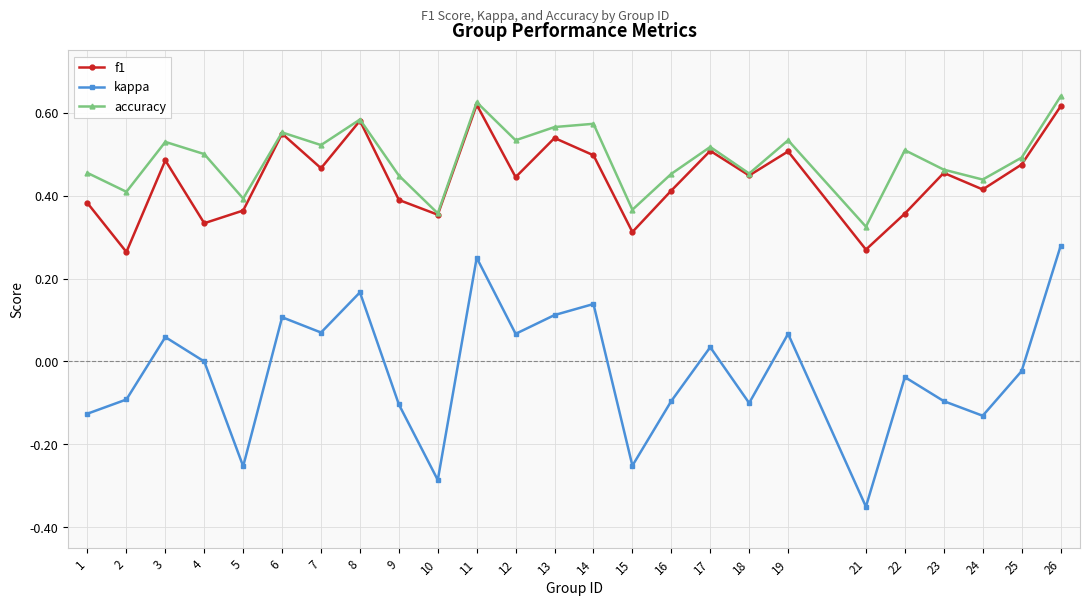

True or false: kappa and f1 intersect in this chart.

False